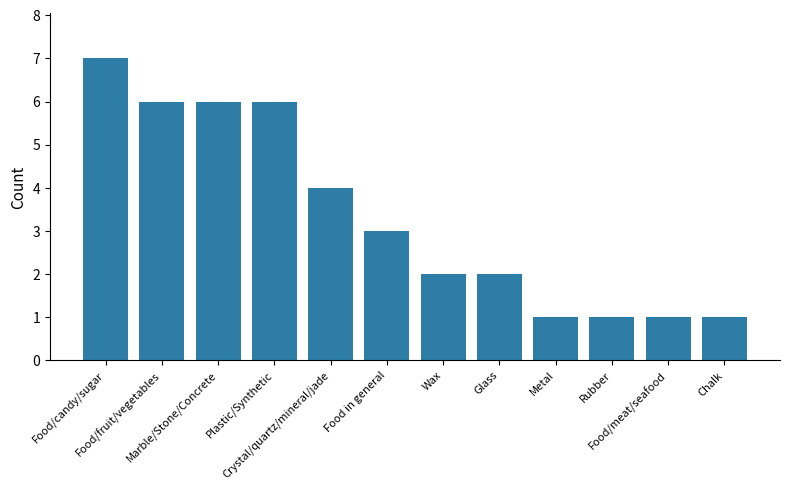

At which label is the value closest to 4?

Crystal/quartz/mineral/jade